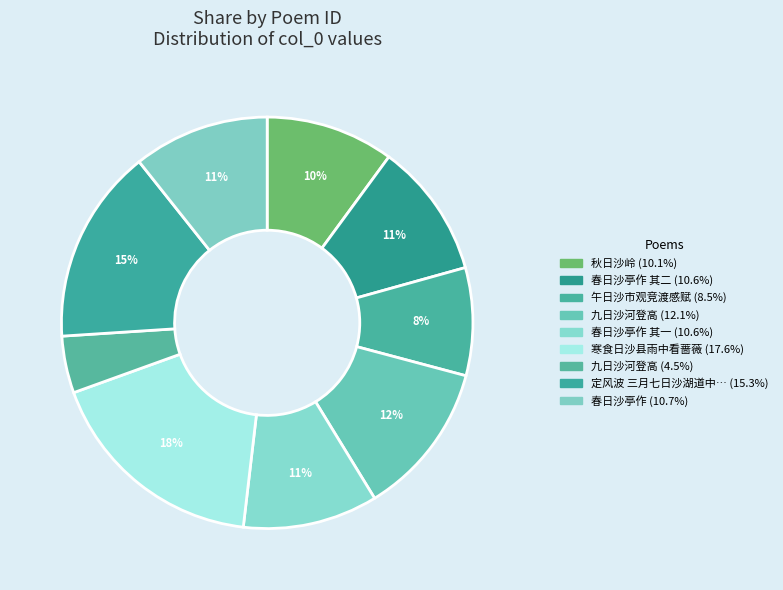

Rank the categories by value from highest to lowest.

寒食日沙县雨中看蔷薇, 定风波 三月七日沙湖道中遇雨。雨具先去，同行皆狼狈，余独不觉。已而遂晴，故作此, 九日沙河登高, 春日沙亭作, 春日沙亭作 其二, 春日沙亭作 其一, 秋日沙岭, 午日沙市观竞渡感赋, 九日沙河登高